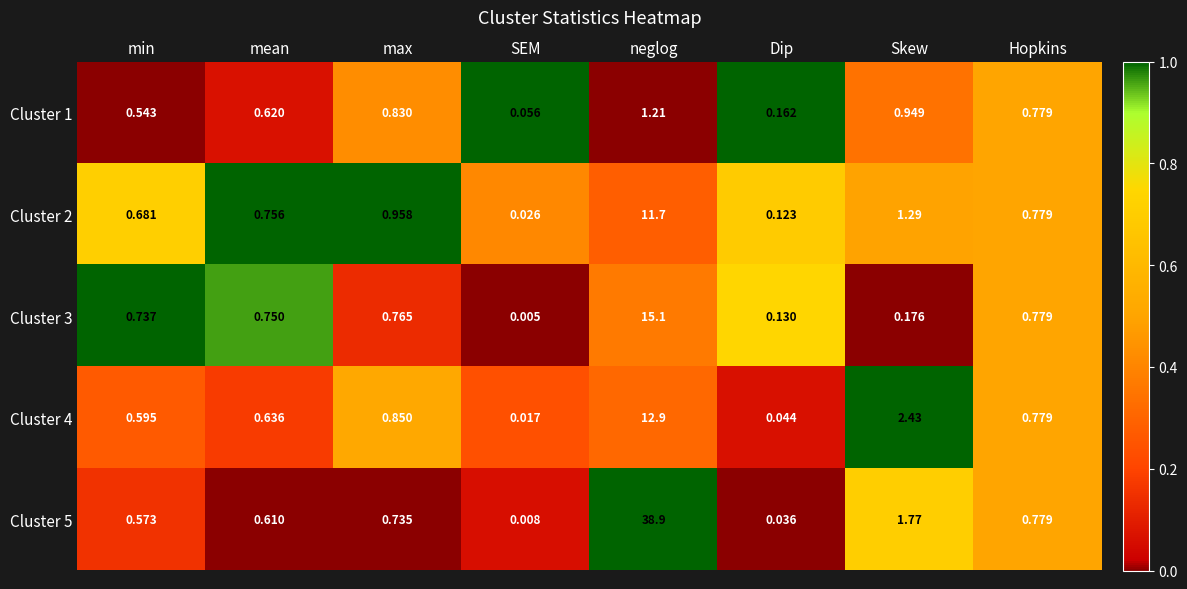

At how many categories does at least one series exceed 0?

8